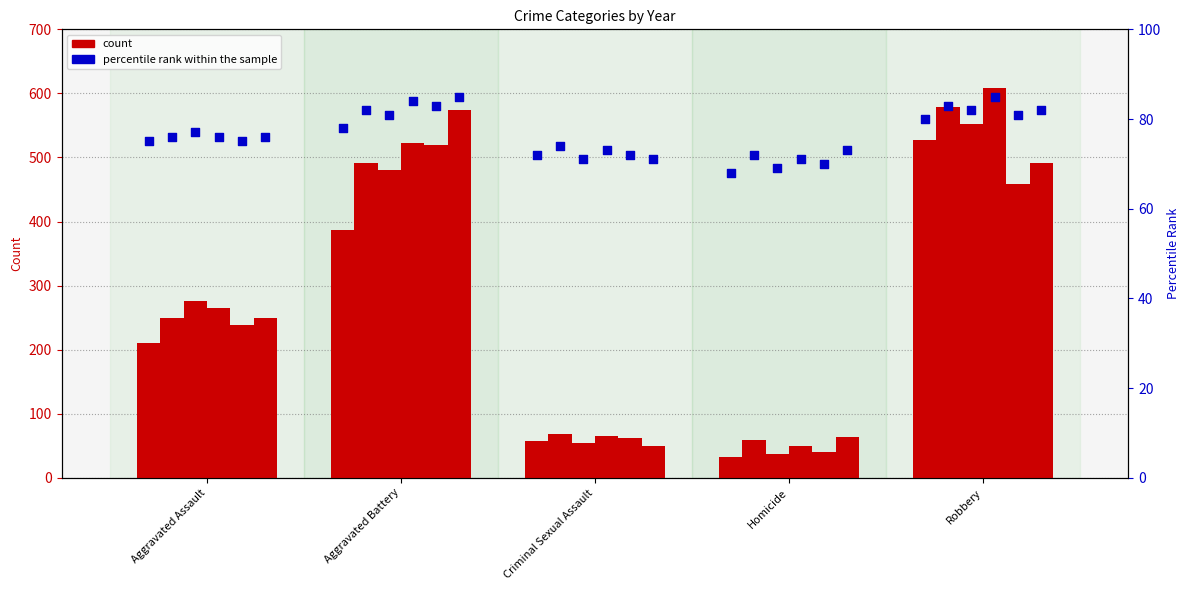

Which has a higher value, Homicide or Robbery?

Robbery